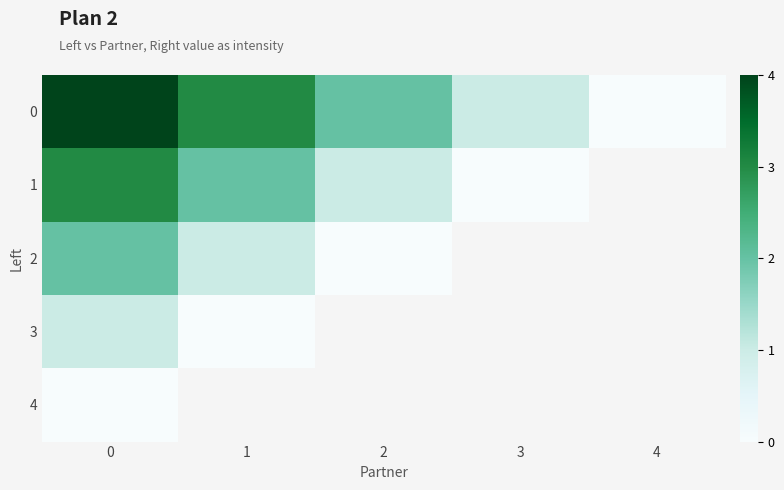

How many values in the 0 series are below 2?

2